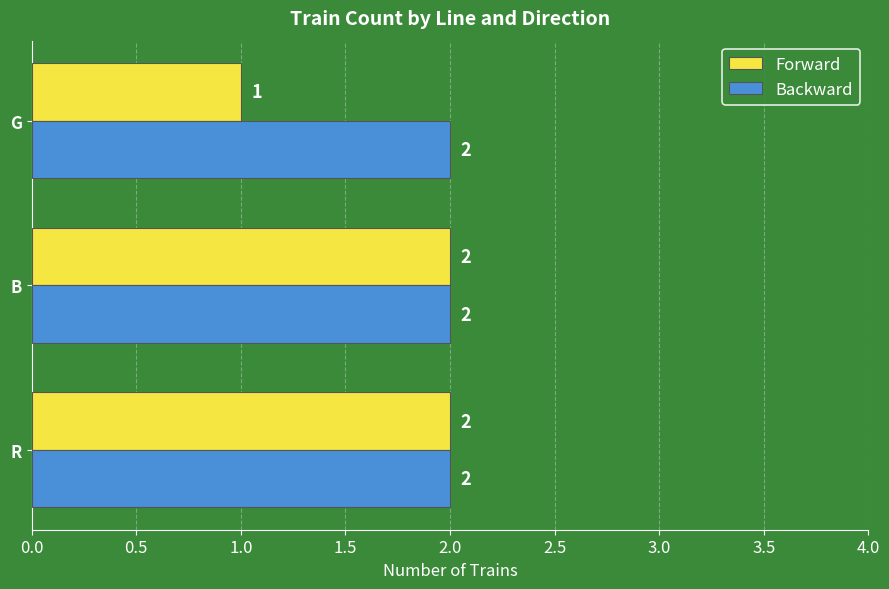

Count the Forward values in the range 1 to 2.

3